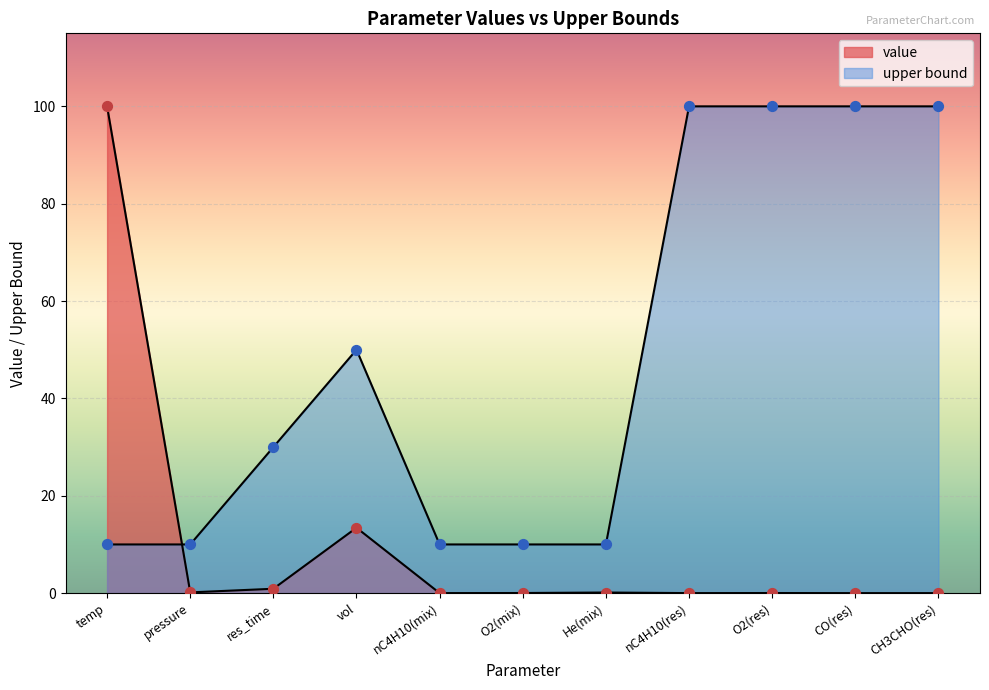

Which series contains the lowest Y value?

value